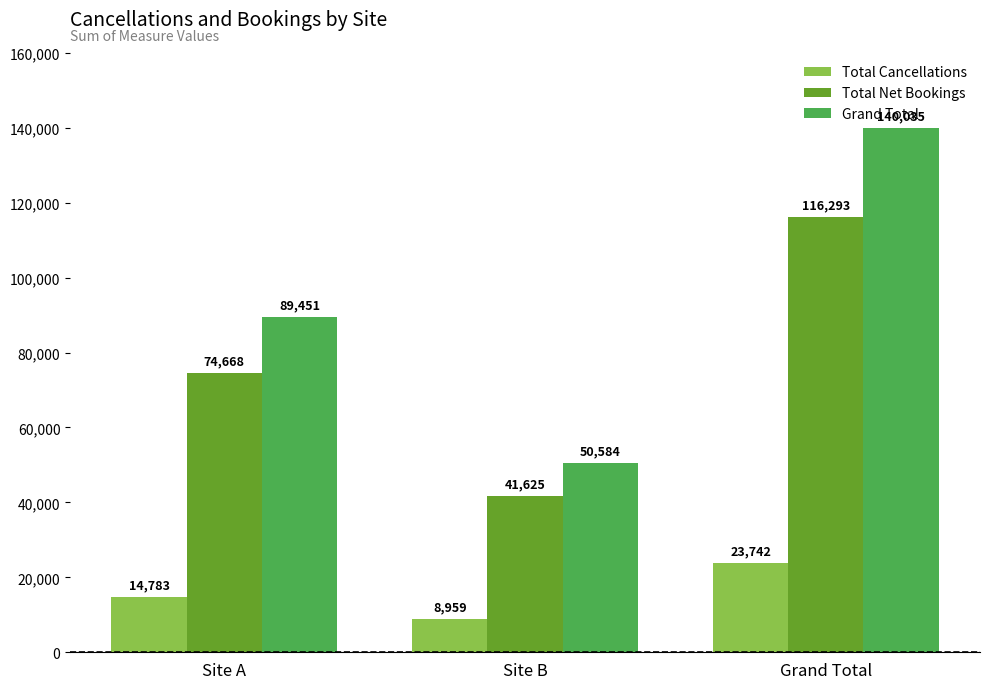

Where is Total Net Bookings nearest to the value 78959?

Site A